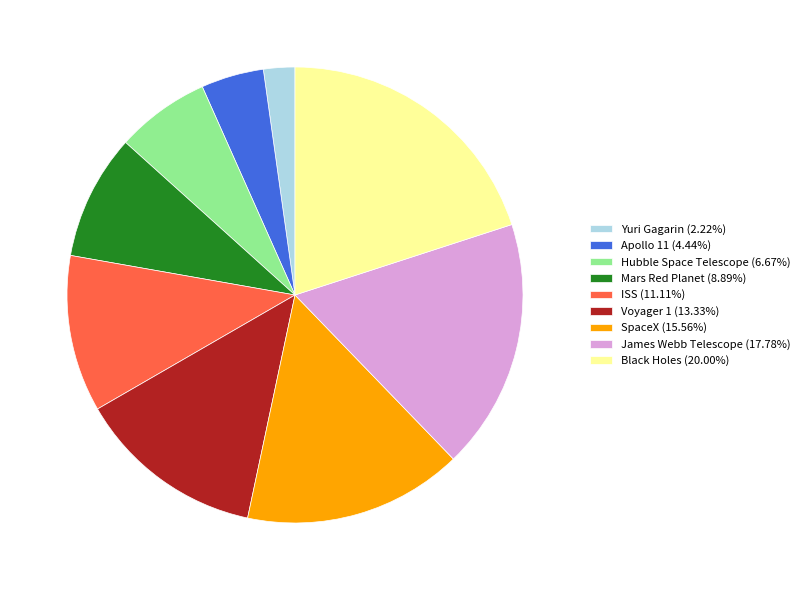

Is the sum of Mars Red Planet (8.89%) and Voyager 1 (13.33%) greater than half?

No